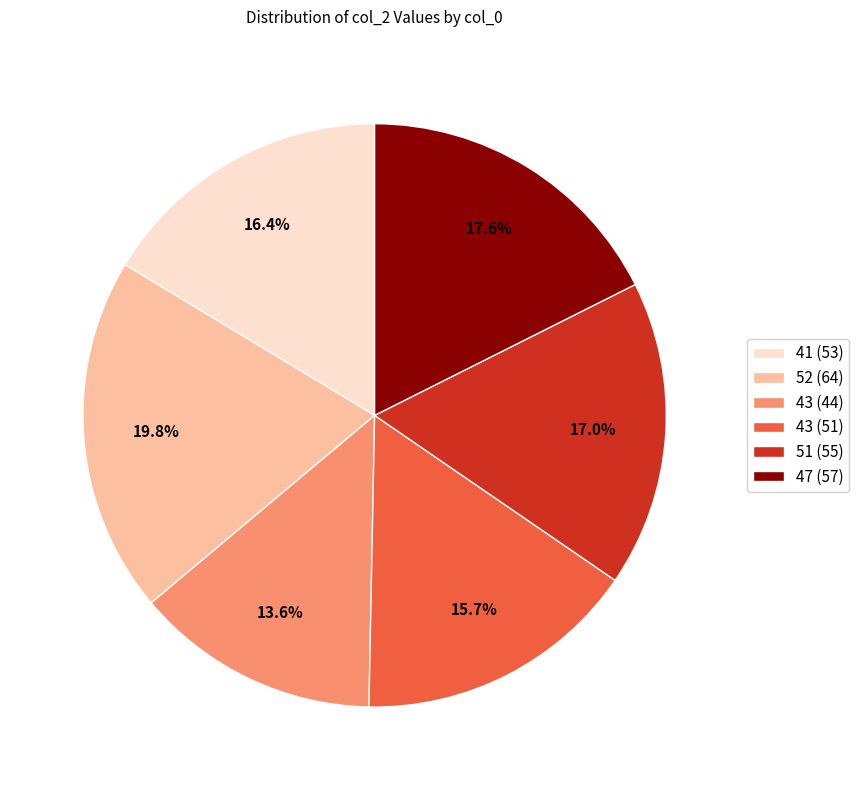

To the nearest percent, what is the difference between the largest and smallest slice percentages?

6%